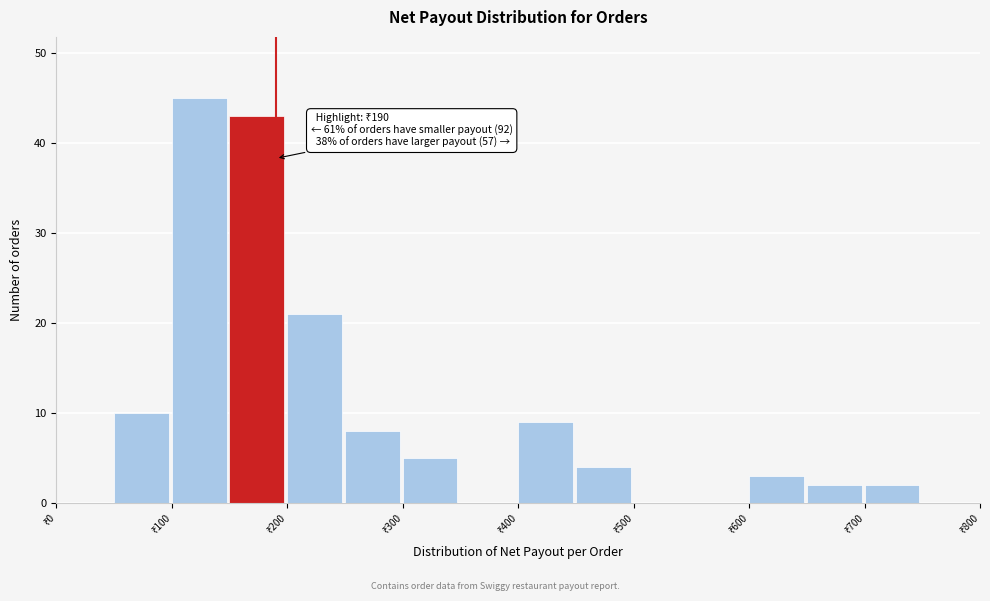

Over which range of the x-axis is the bar tallest?

100 to 150